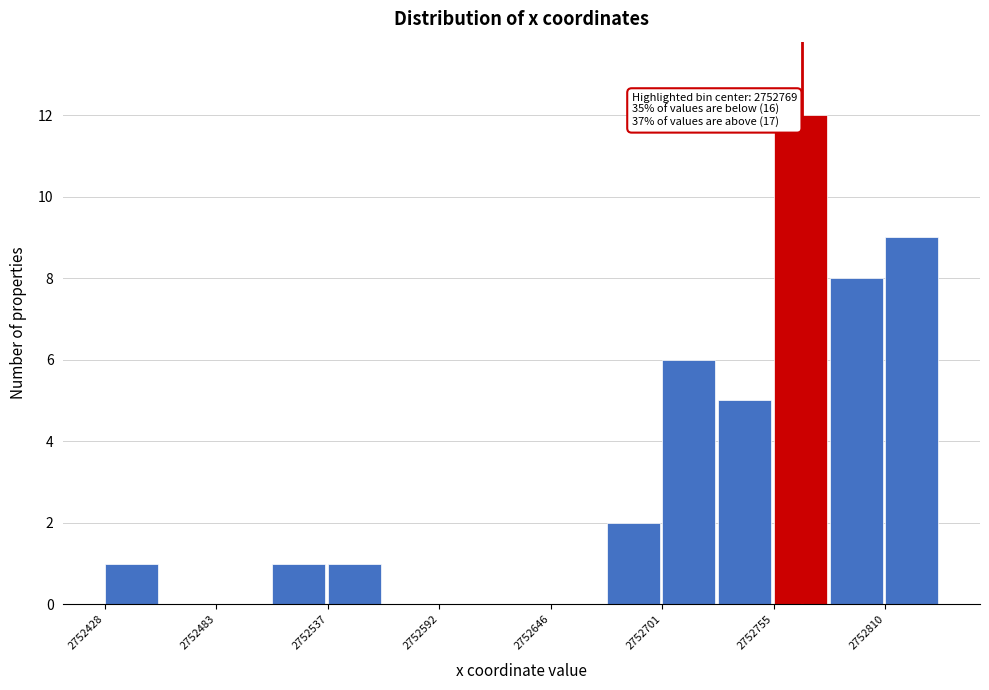

Around what value on the x-axis is the tallest bar? Give the approximate position of its centre, as read against the axis.

2752770